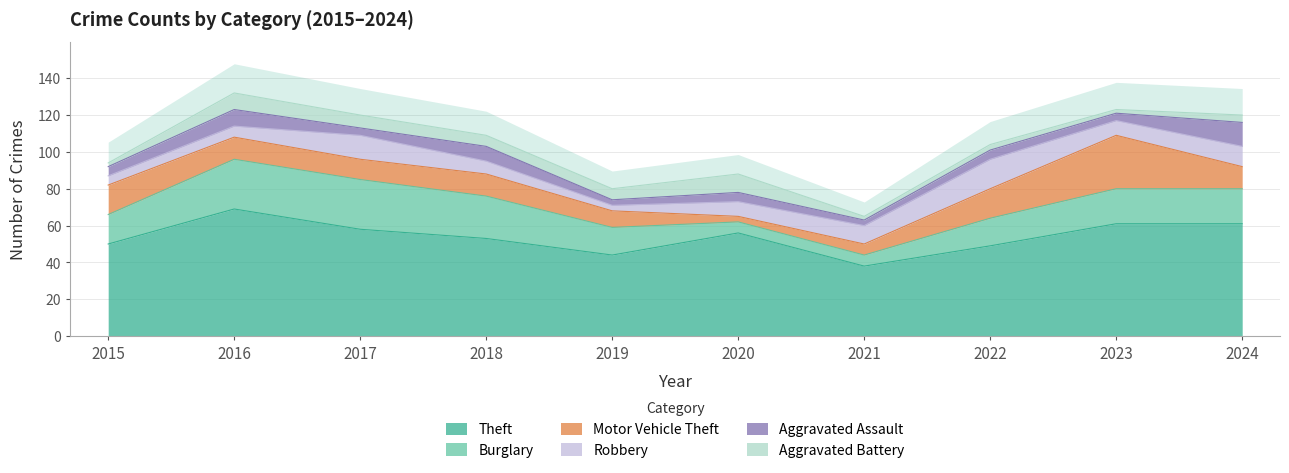

At which category is the sum across all series the highest?

2016